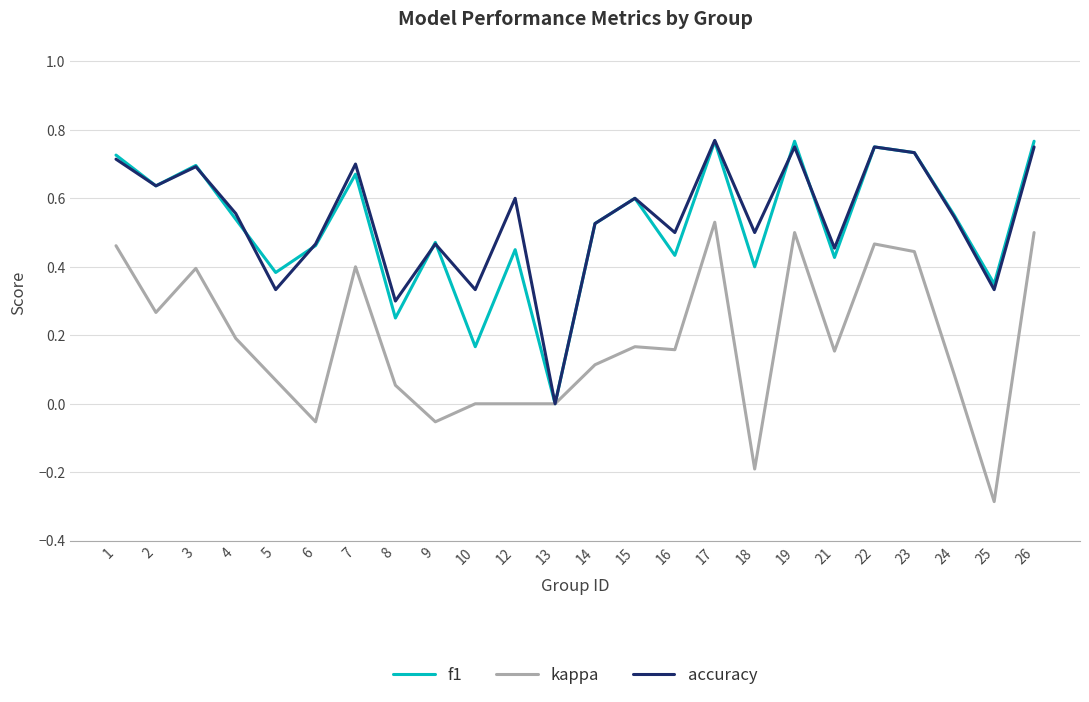

Which label corresponds to the smallest value in the chart?

25